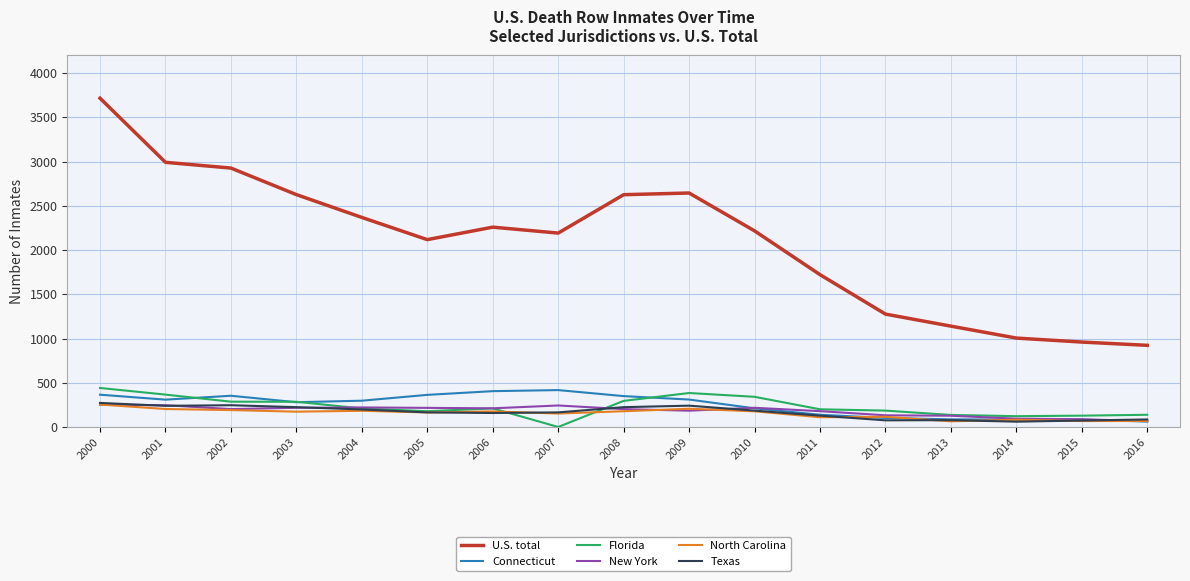

Which series has the largest total across all categories?

U.S. total